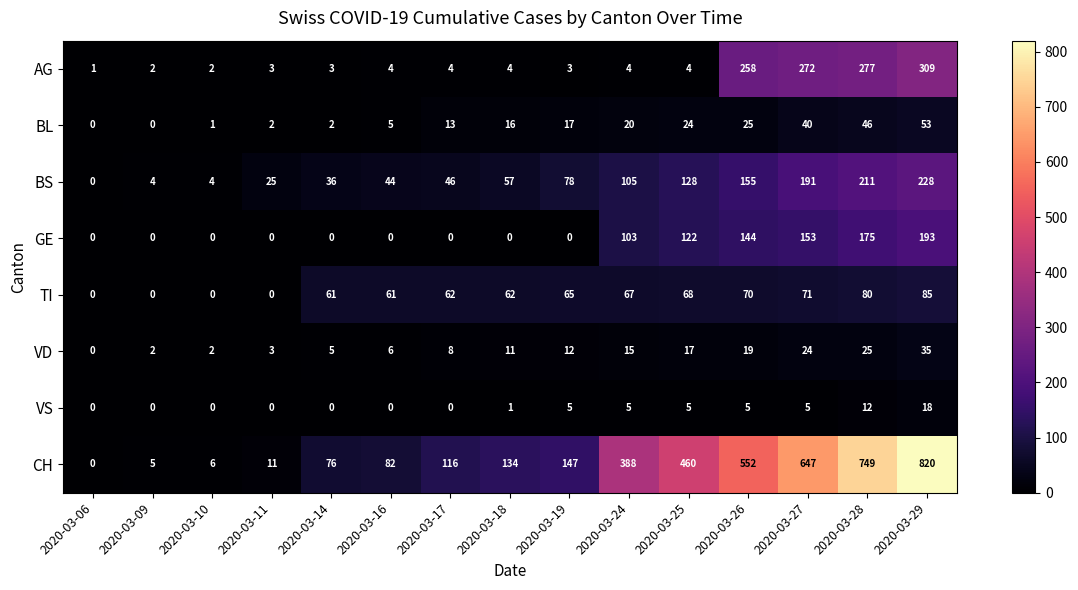

True or false: TI has a value of 71 at 2020-03-27.

True